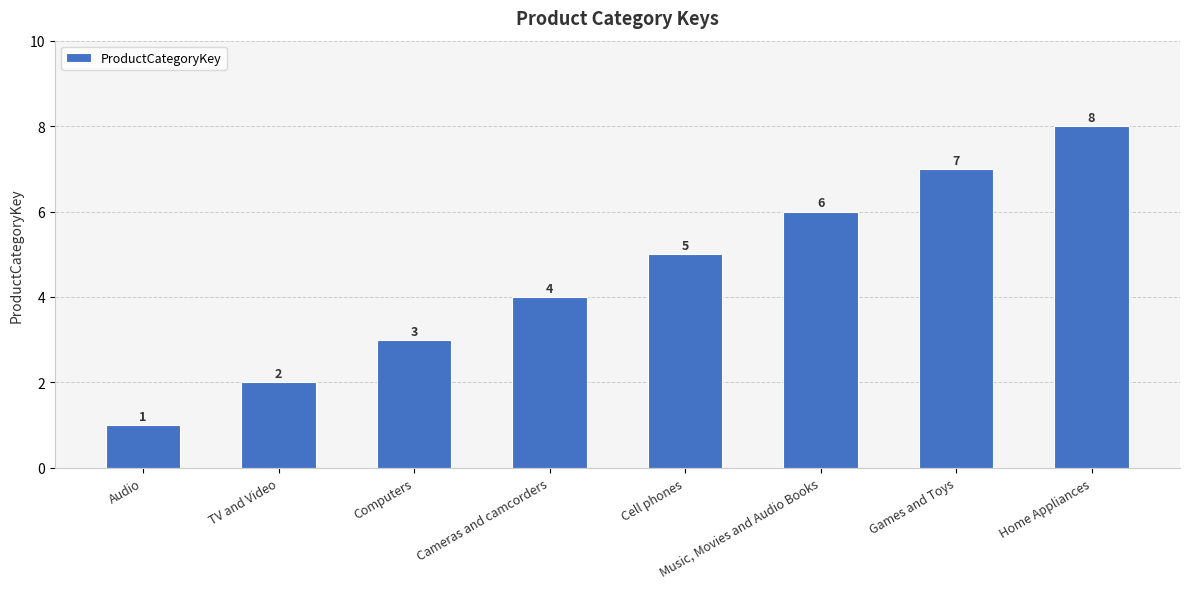

Reading left to right, extract all data points from this chart.

Audio=1	TV and Video=2	Computers=3	Cameras and camcorders=4	Cell phones=5	Music, Movies and Audio Books=6	Games and Toys=7	Home Appliances=8